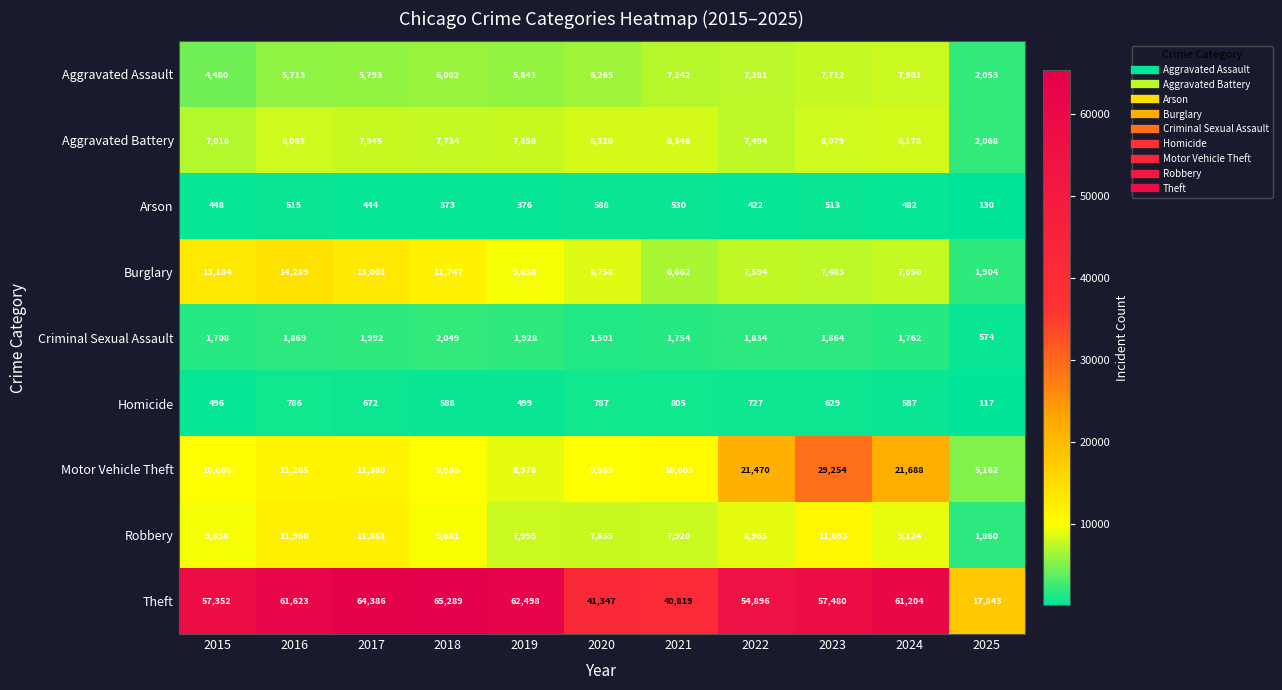

What is the average value of the Aggravated Assault series?

6026